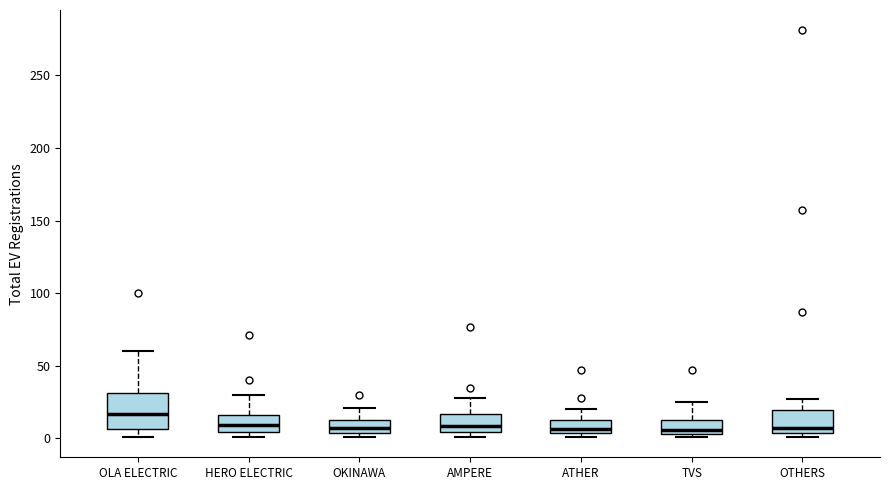

Which box has the highest median line?

OLA ELECTRIC